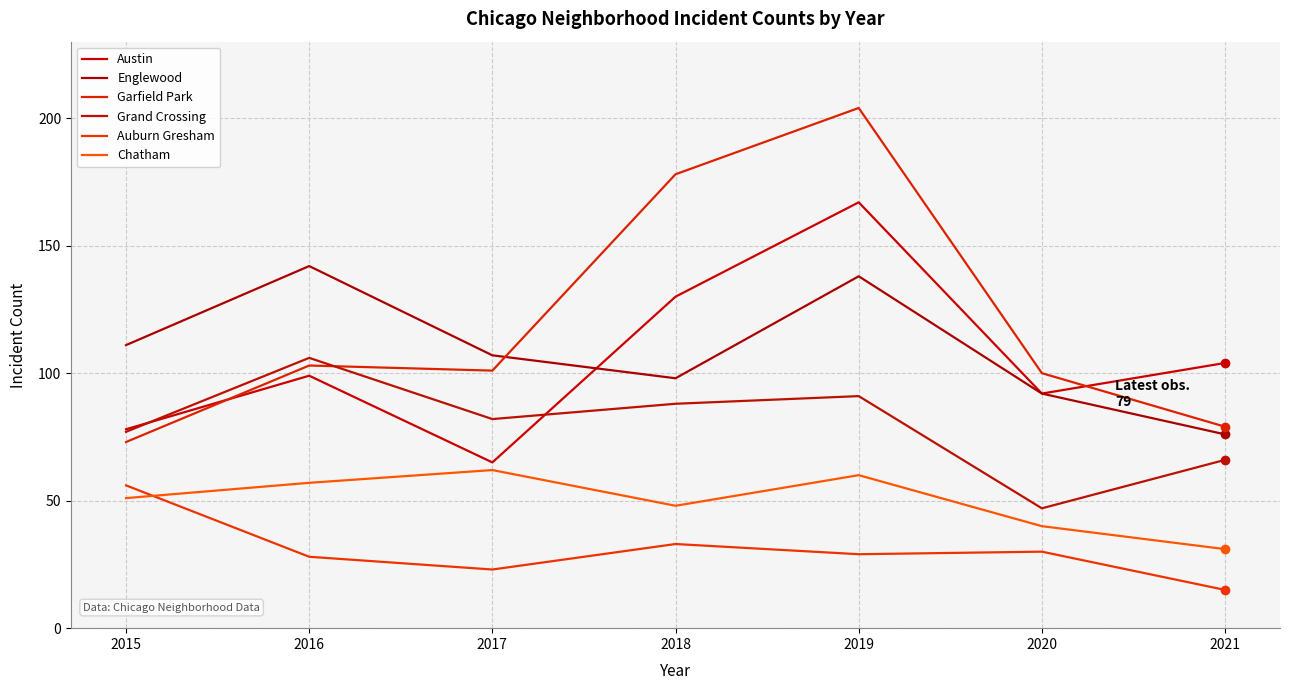

Is it true that Grand Crossing equals 82 at 2017?

True